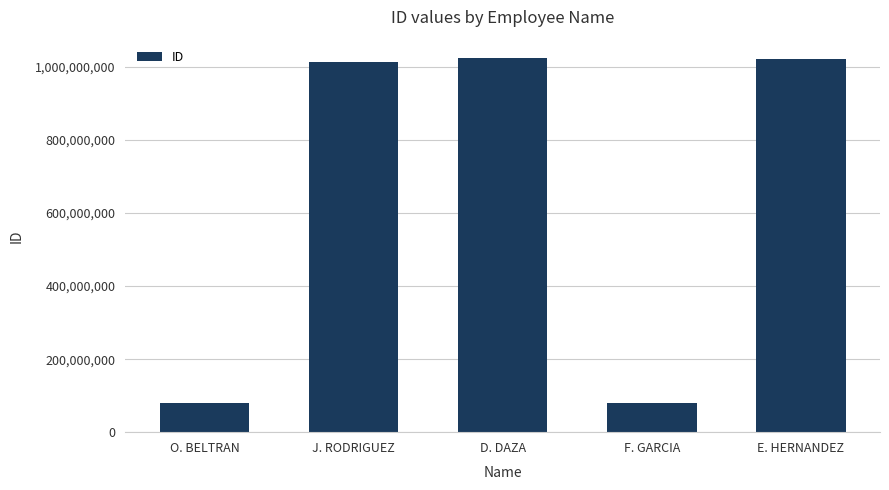

What is the smallest value displayed?

79972714